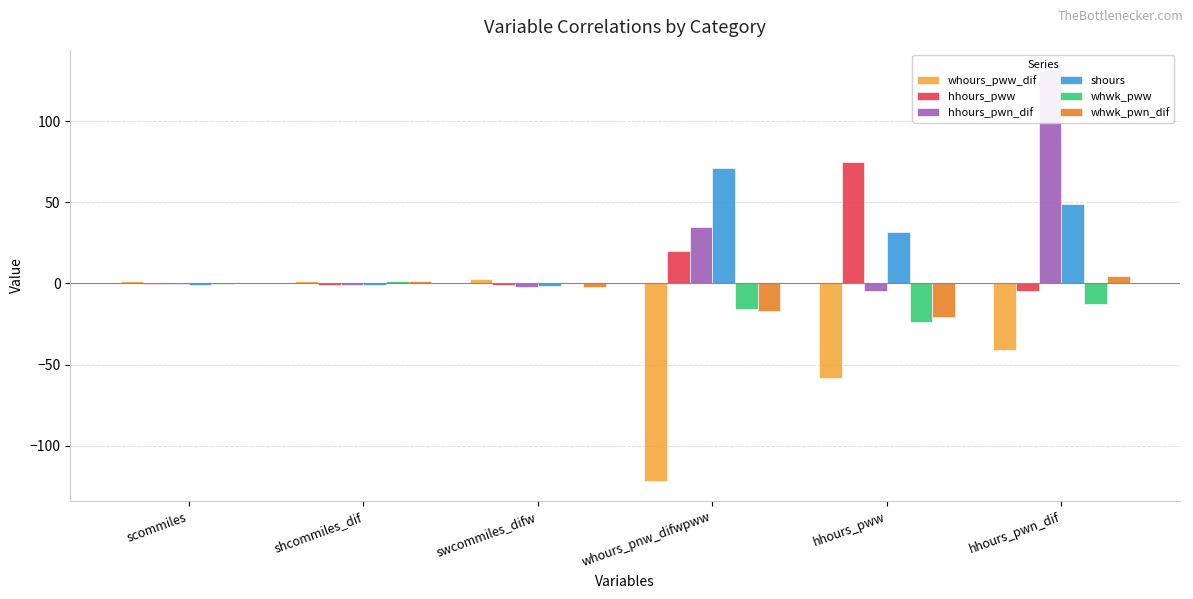

How many values in the shours series exceed 31?

3